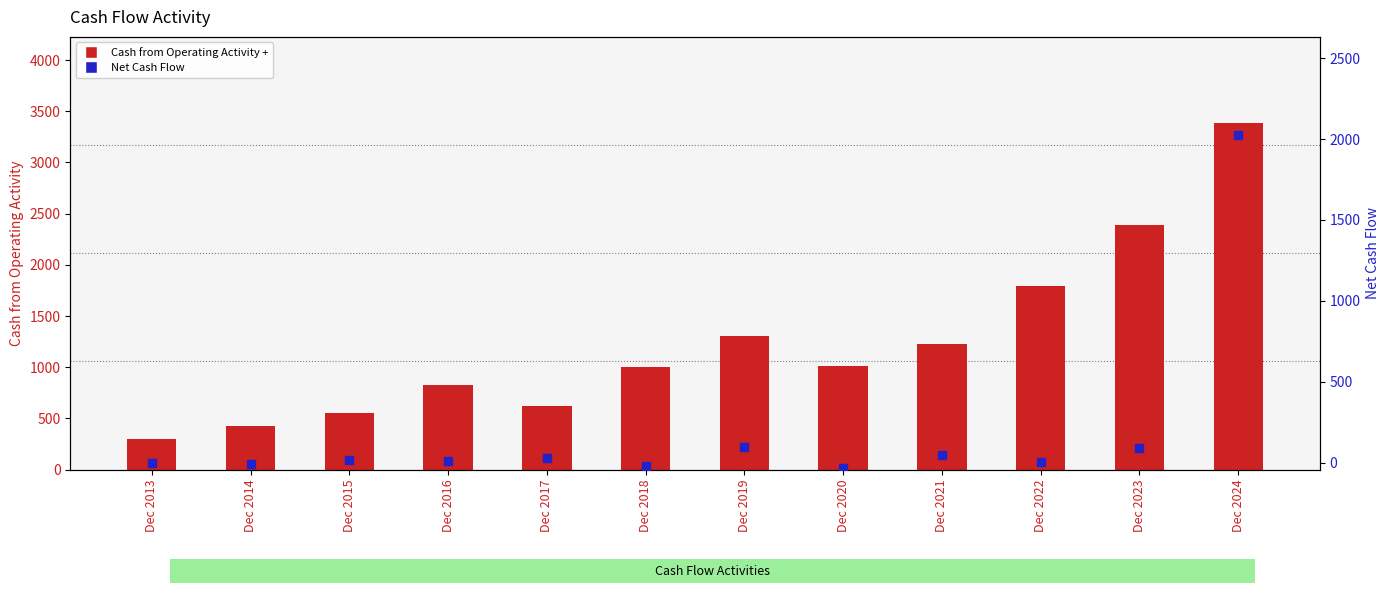

What are all the series names shown in the legend?

Cash from Operating Activity +, Net Cash Flow